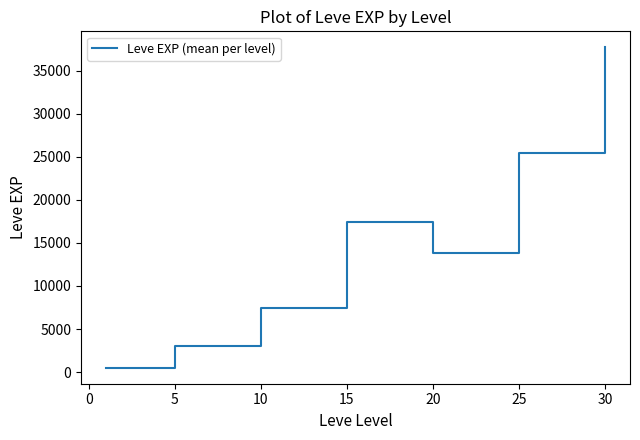

What is the difference between the maximum and minimum values?

37204.8